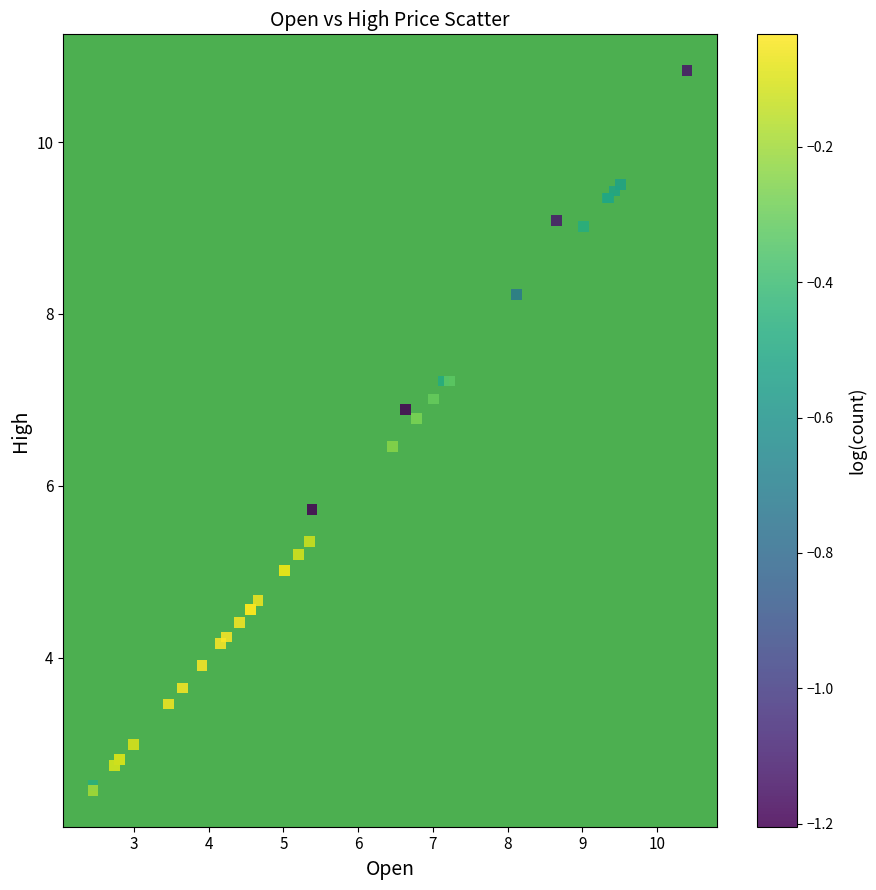

What Y value in the scatter plot is closest to 6?

5.7